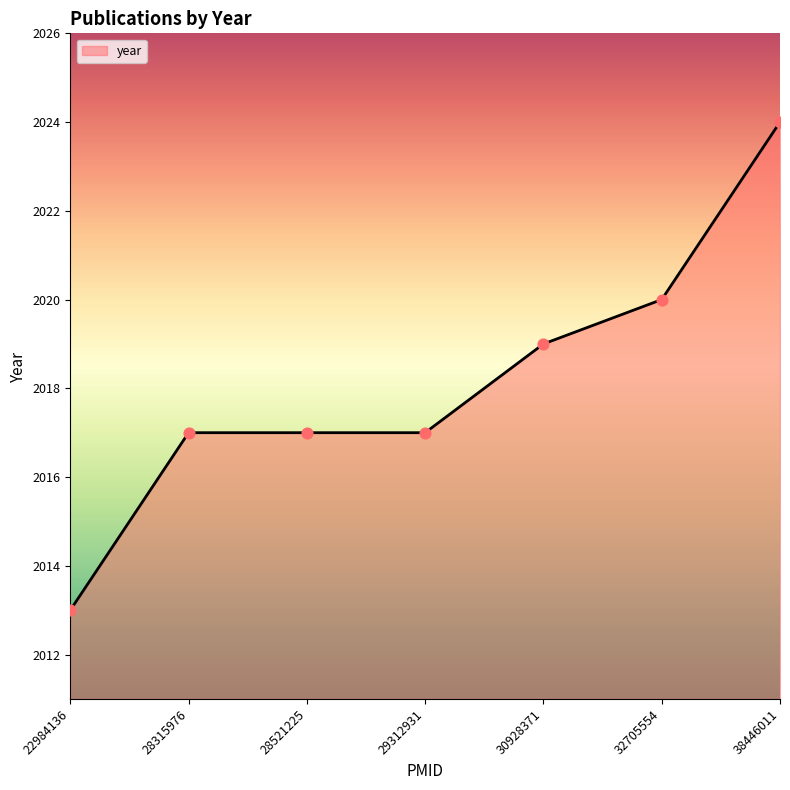

What is the change in value from 22984136 to 28315976?

+4